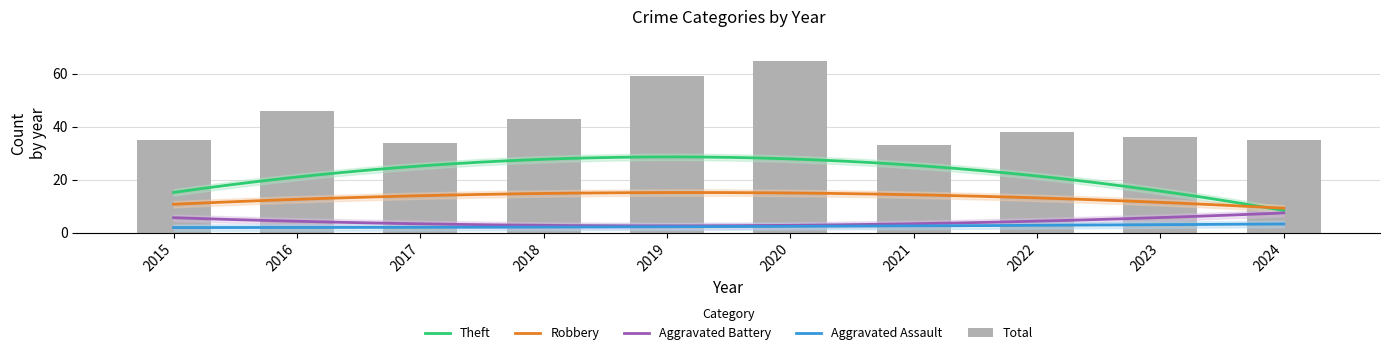

At how many categories does at least one series exceed 62?

1